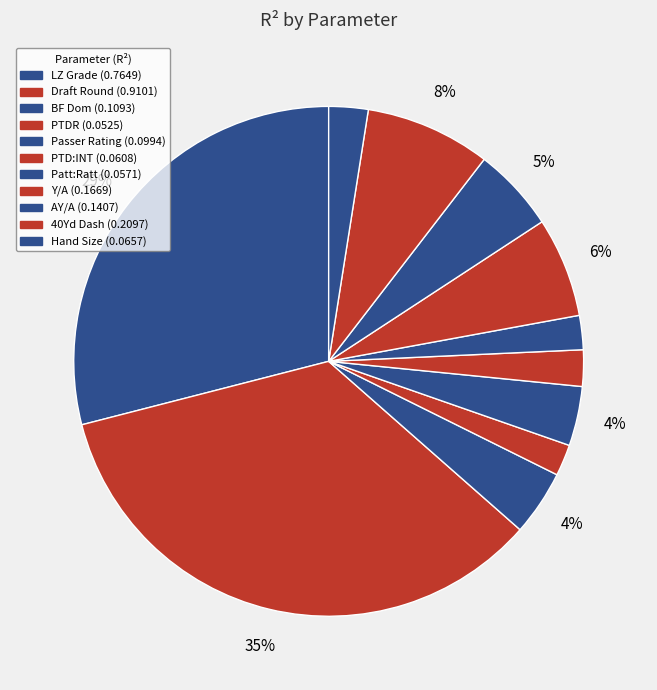

Combined, what portion of the pie is LZ Grade and 40Yd Dash?

37.0%